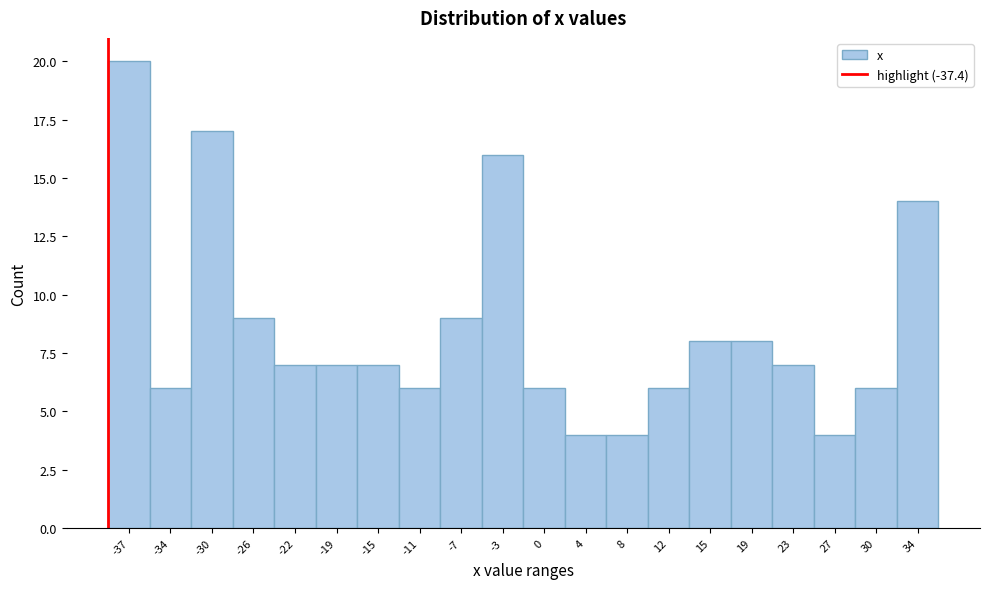

Reading right to left, list all the values displayed in this chart.

34=14	30=6	27=4	23=7	19=8	15=8	12=6	8=4	4=4	0=6	-3=16	-7=9	-11=6	-15=7	-19=7	-22=7	-26=9	-30=17	-34=6	-37=20